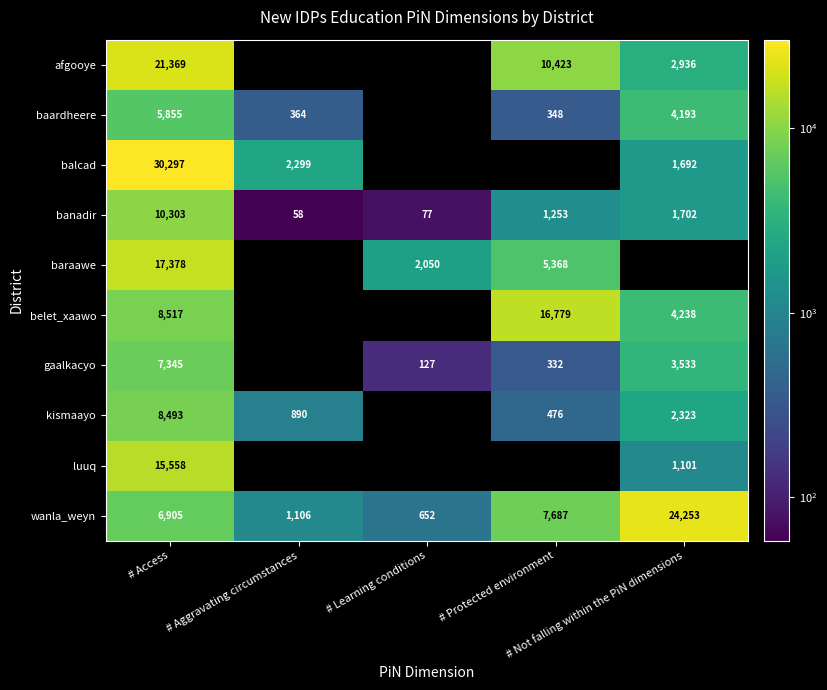

What is the maximum value for banadir?

10303